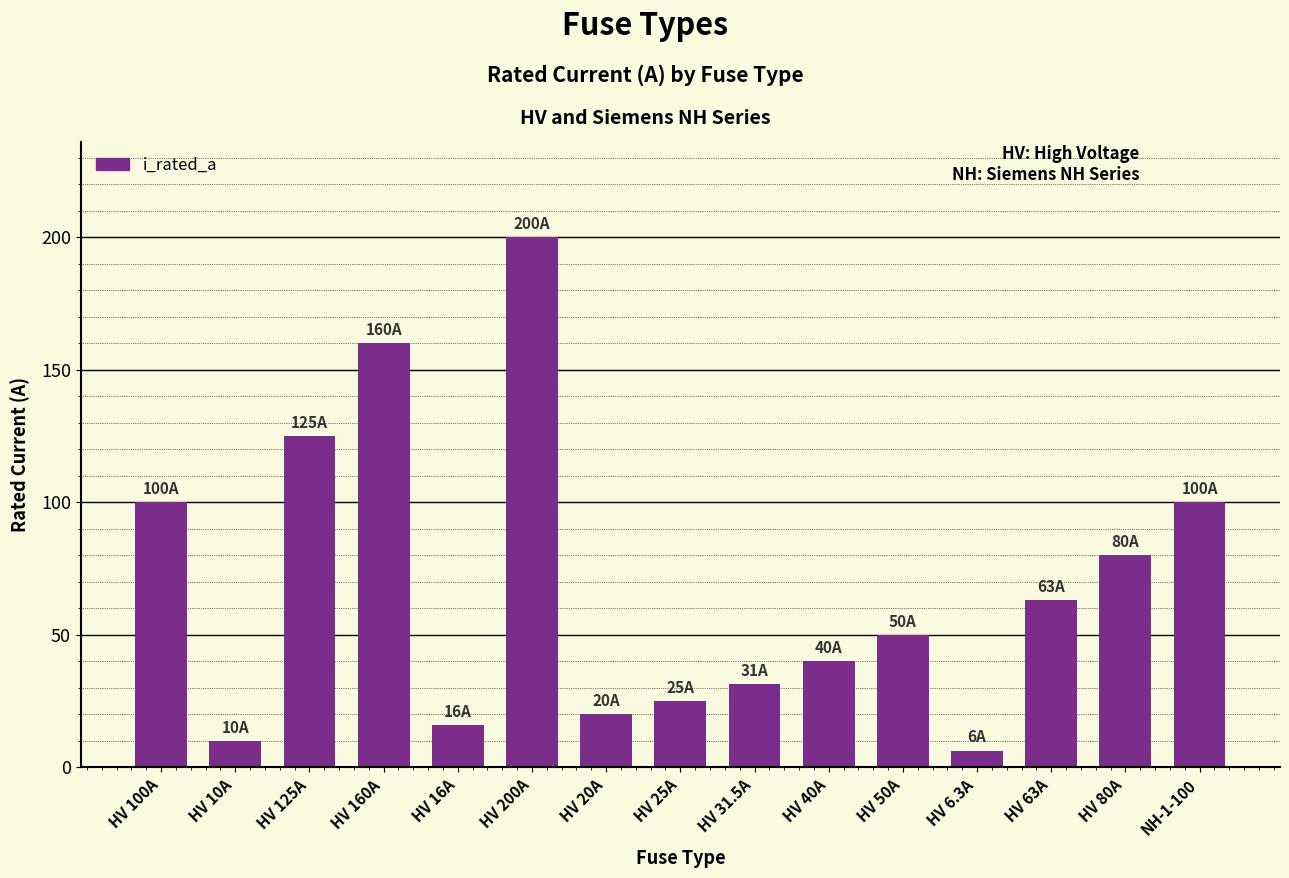

What is the value of the 3rd bar from the left?

125.0